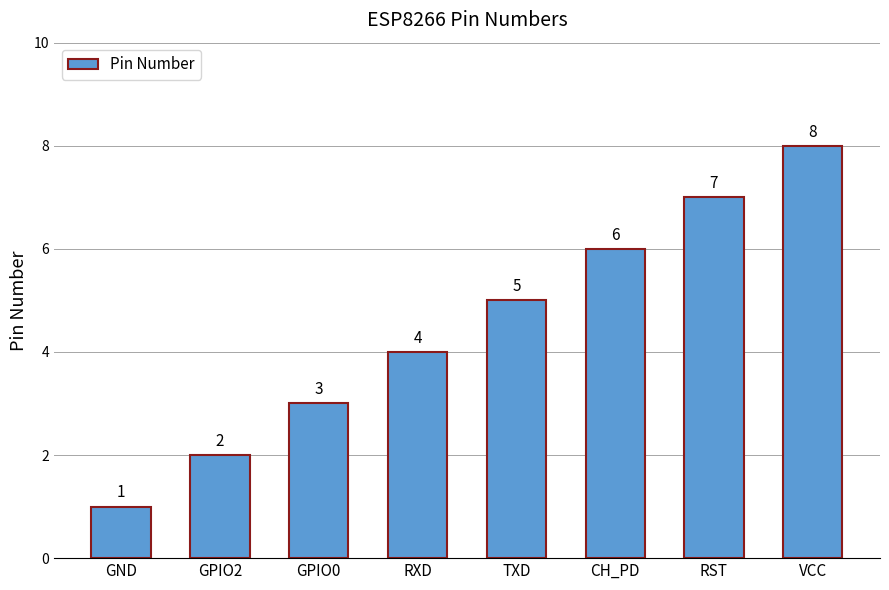

The chart shows a value of 5 at GPIO0. True or false?

False